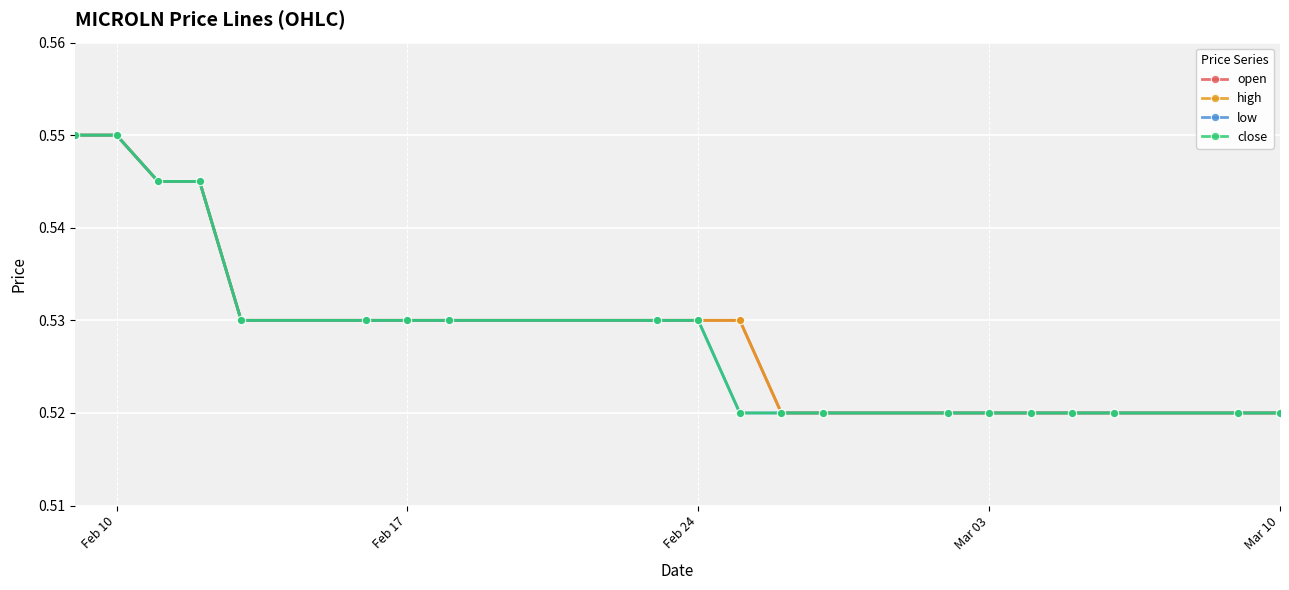

Count the high values in the range 0 to 1.

20